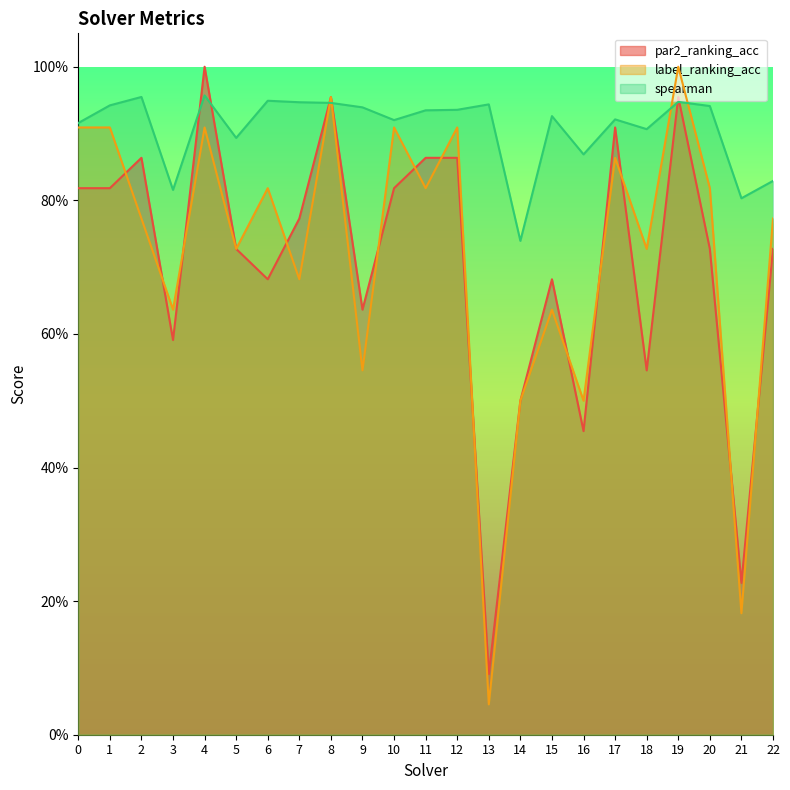

At which category does the chart reach its minimum across all series?

13